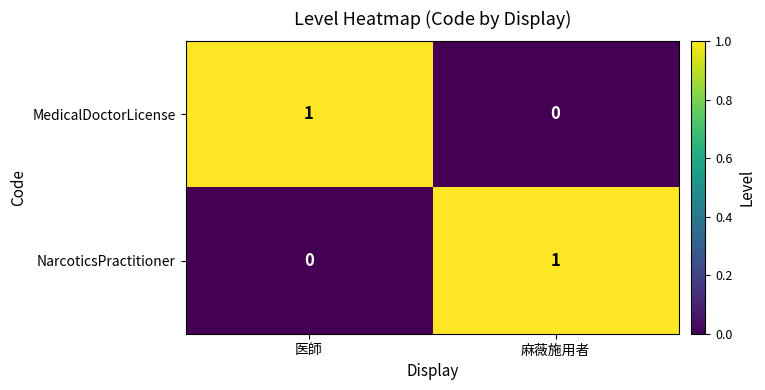

The MedicalDoctorLicense series shows 1 at 麻薇施用者. True or false?

False